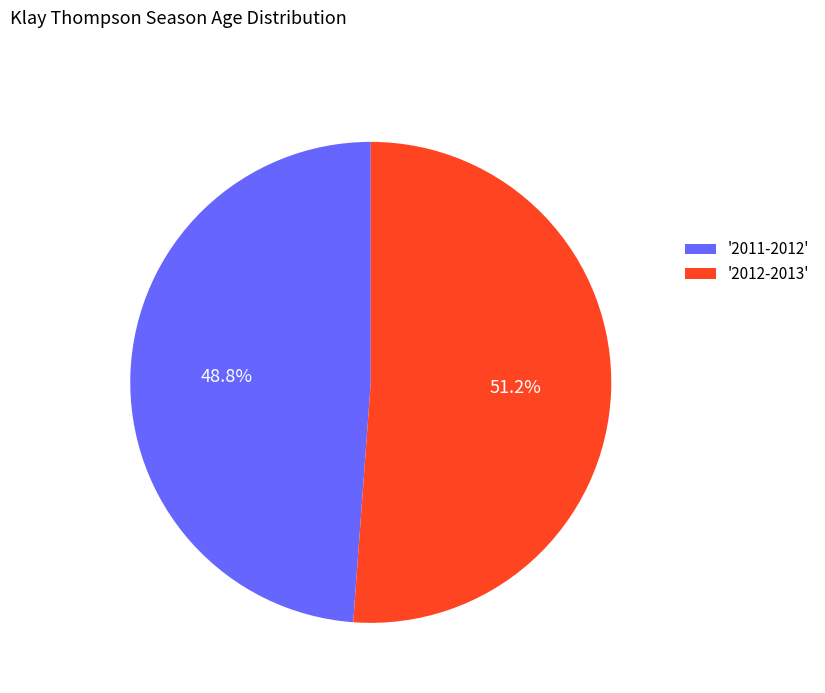

Is the sum of '2011-2012' and '2012-2013' greater than half?

Yes